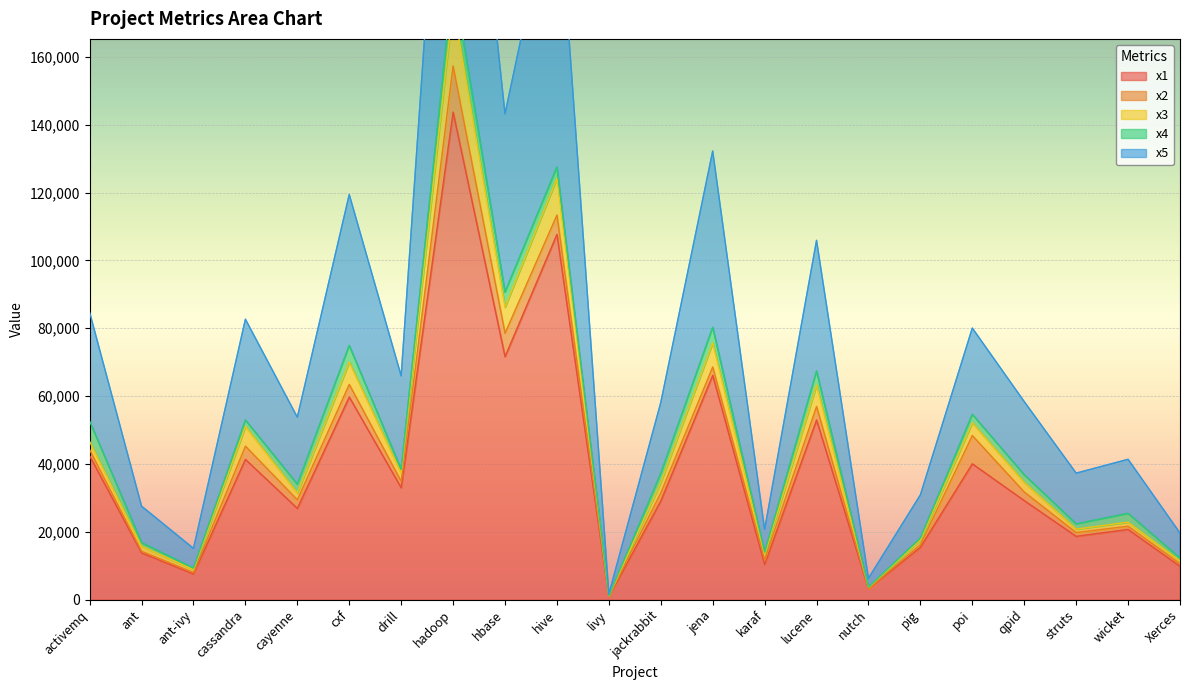

At which category is the sum across all series the highest?

hadoop